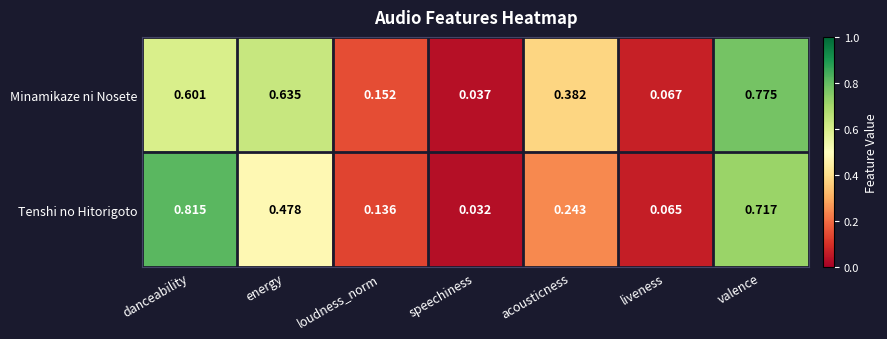

Which series has the widest spread of values?

Tenshi no Hitorigoto